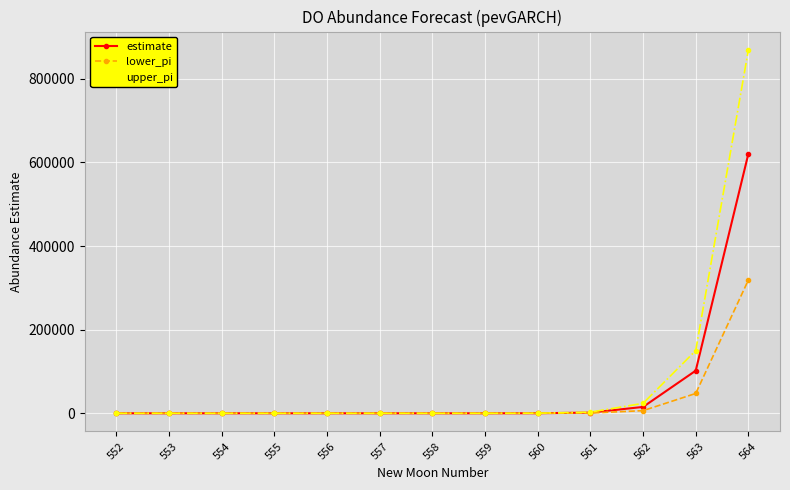

What is the spread (max minus min) of values at 562?

17427.0